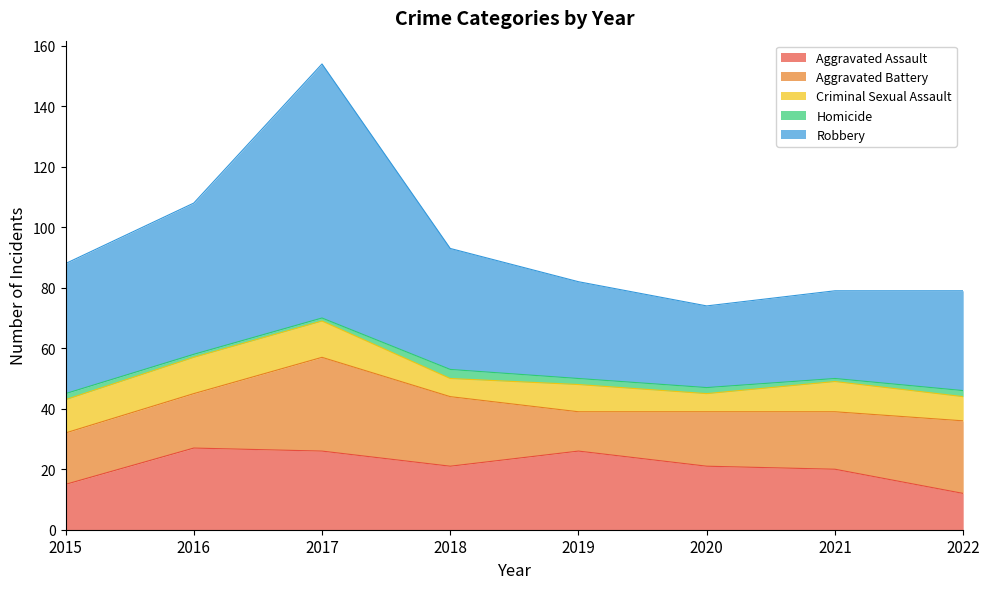

Where is Robbery nearest to the value 55?

2016